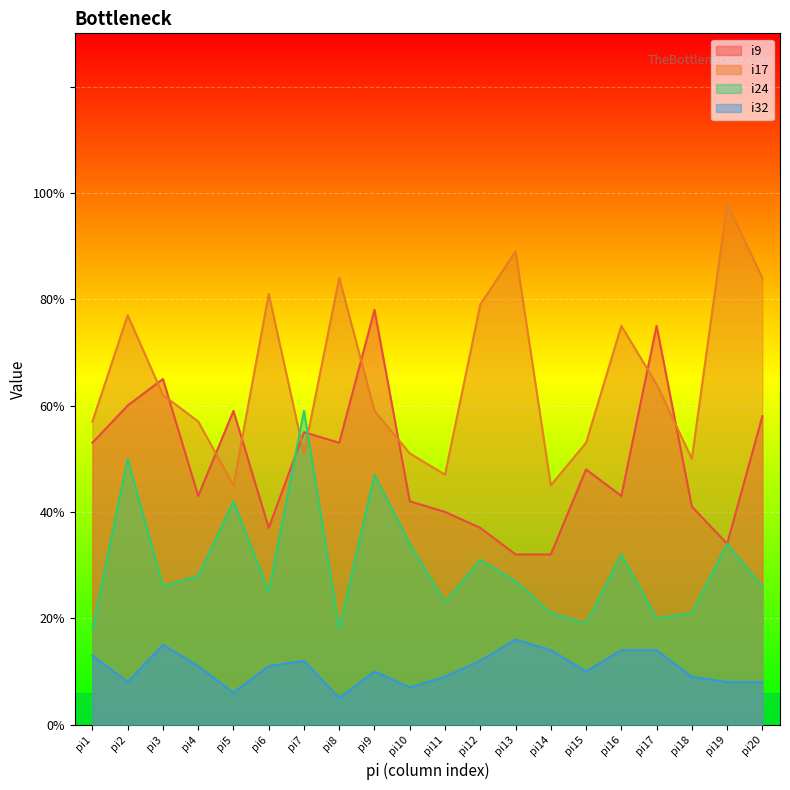

Is it true that i17 equals 73 at pi14?

False